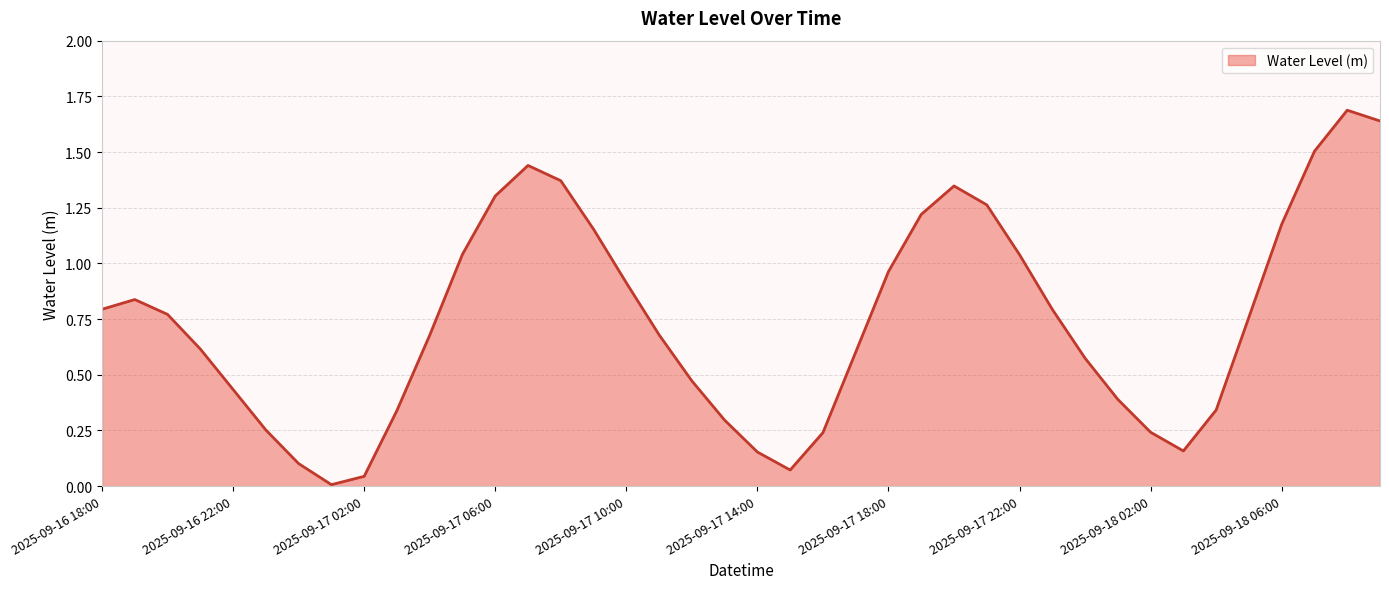

What is the maximum value shown in the chart?

1.7